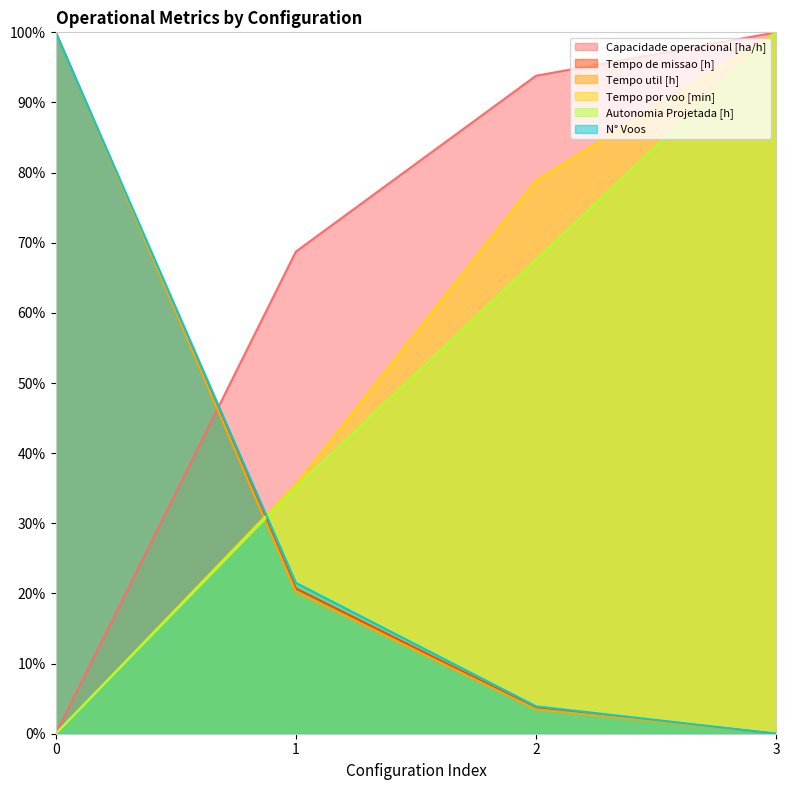

Between 1 and 3, which is larger?

3